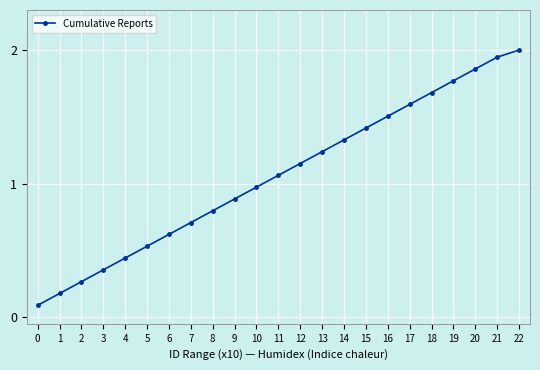

What is the change in value from 12 to 20?

+0.7